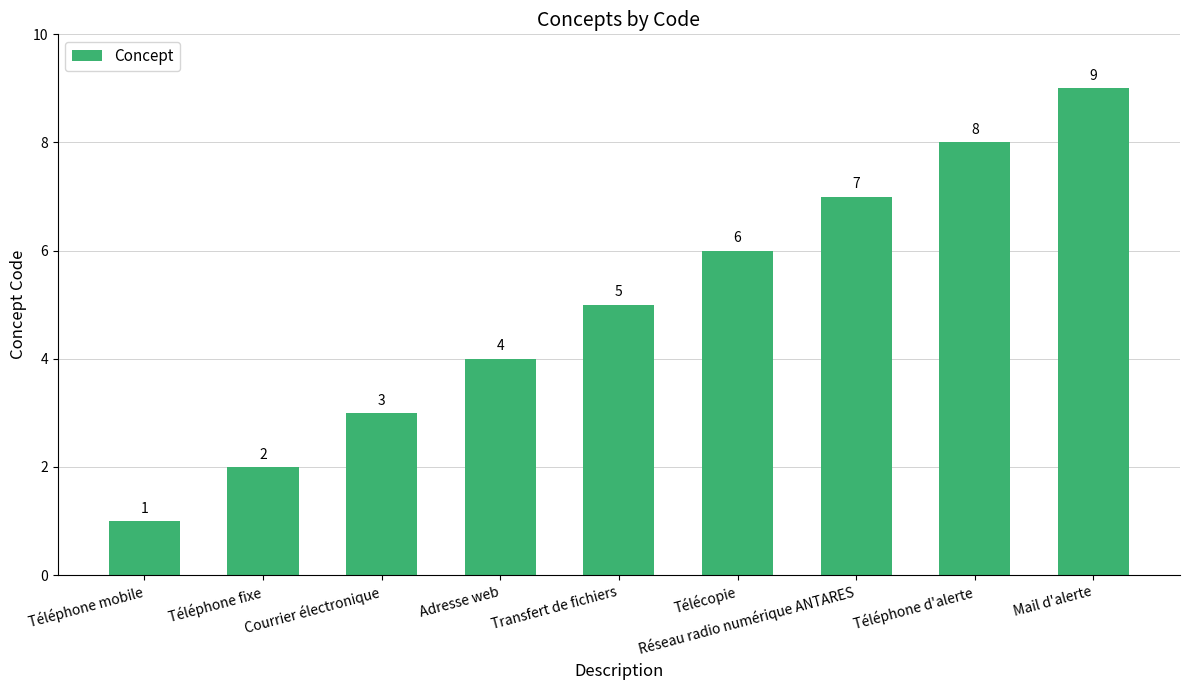

What value does the data have at Courrier électronique?

3